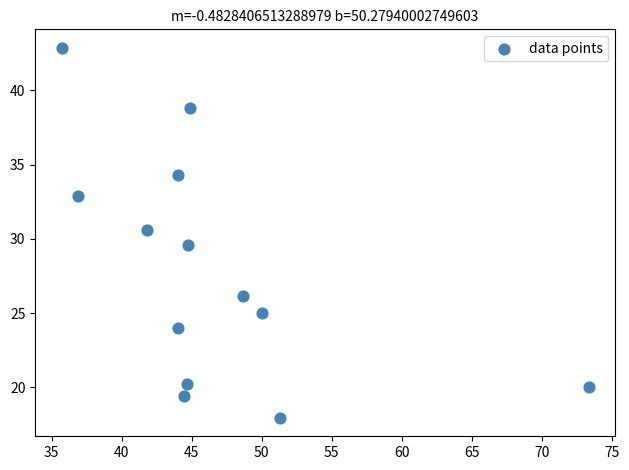

What is the range of X values (max minus min)?

37.6